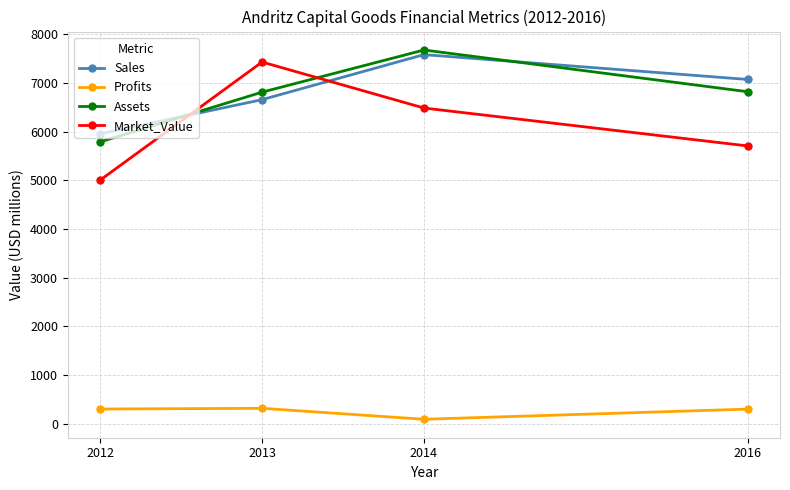

Where does the Market_Value series first go above 6485?

2013